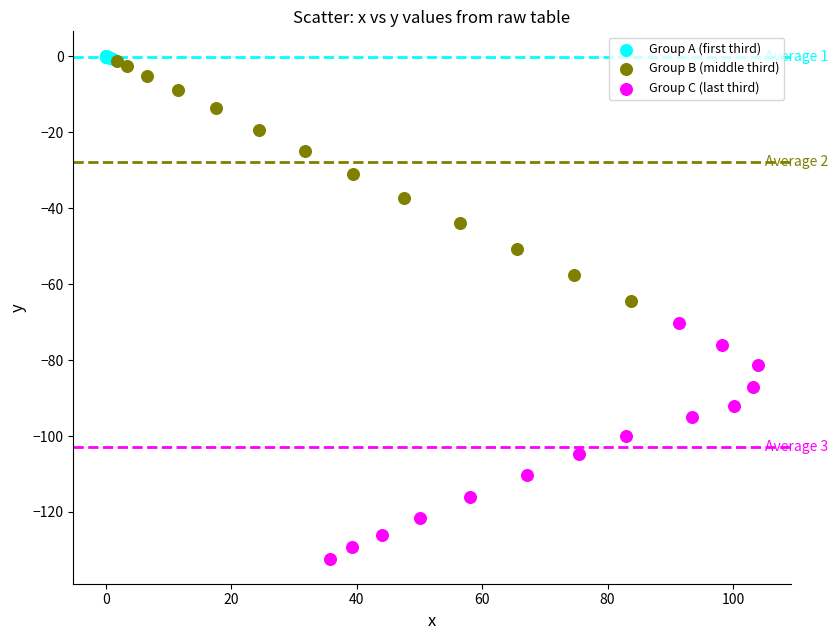

Which series reaches the minimum Y coordinate?

Group C (last third)